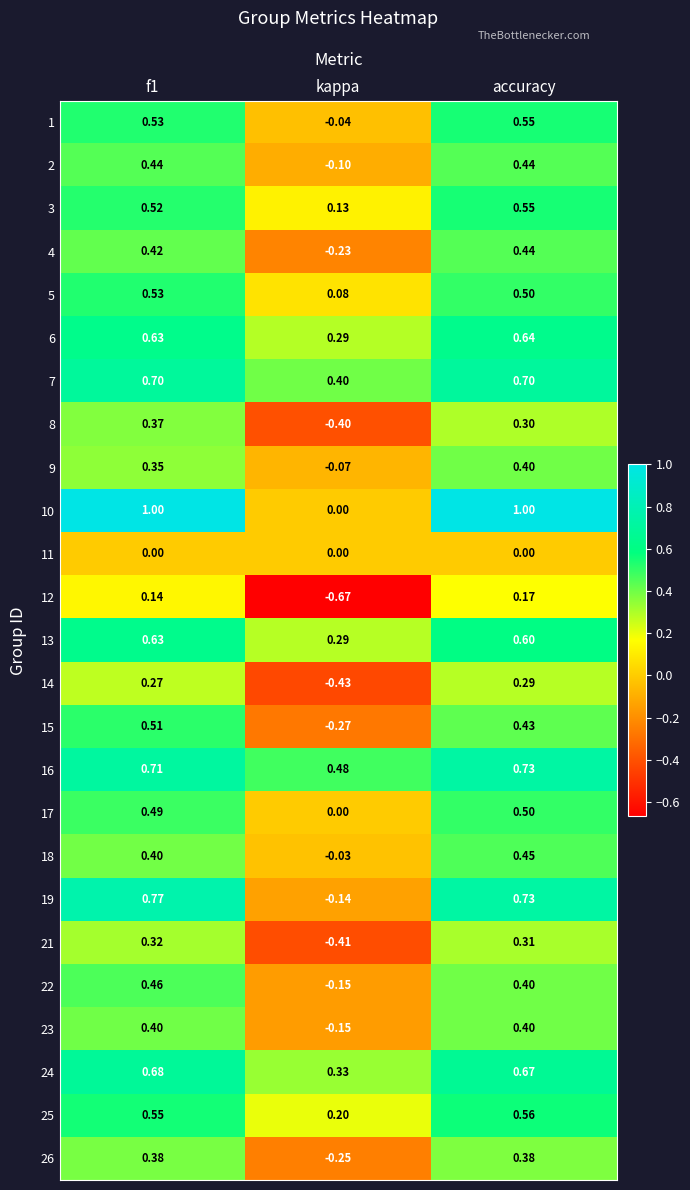

Where is 26 nearest to the value 0?

kappa